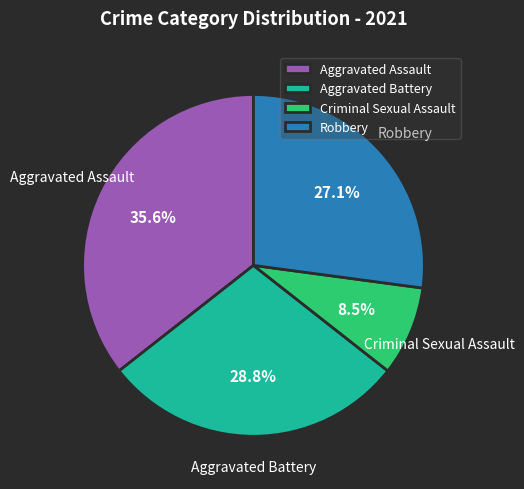

Is there any slice that represents more than half of the pie?

No